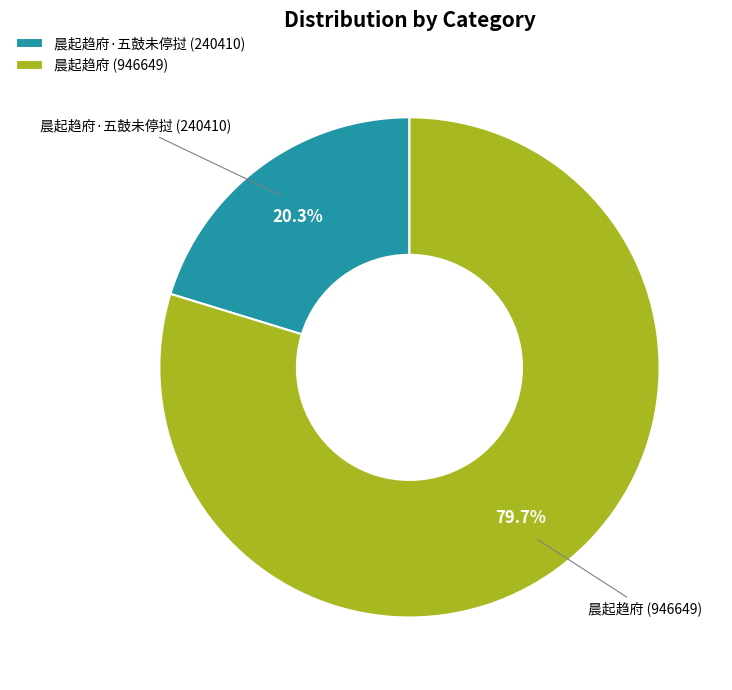

What is the smallest slice in the pie chart?

晨起趋府·五鼓未停挝 (240410)